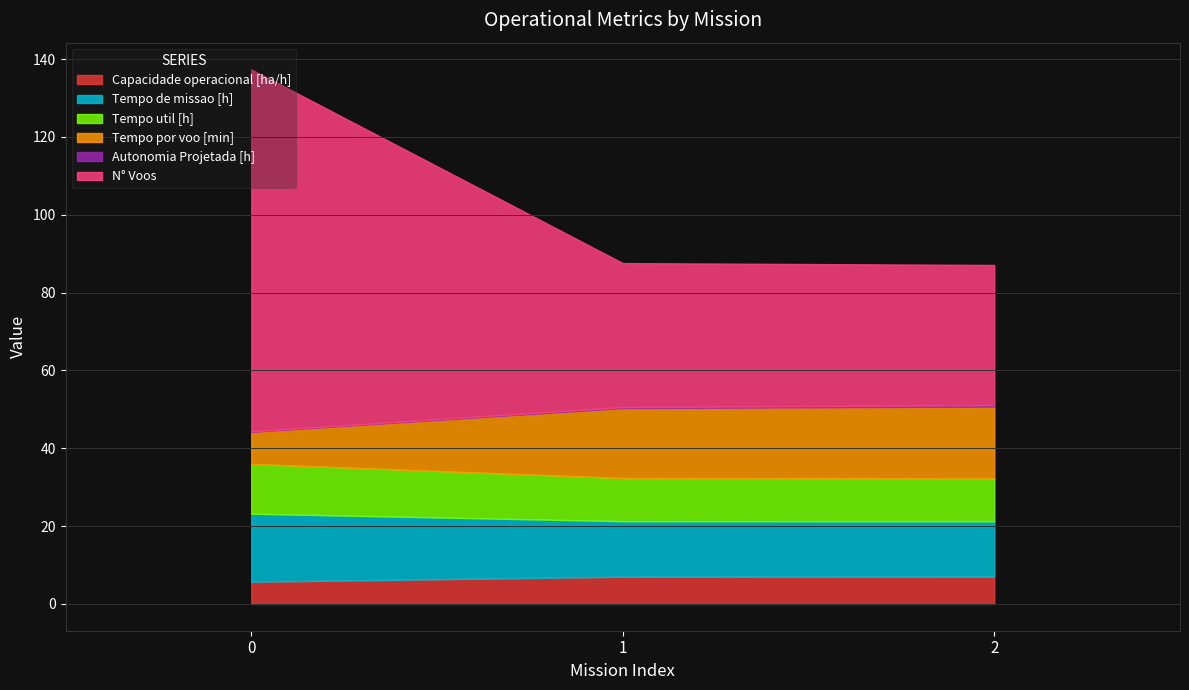

What is the maximum value for Autonomia Projetada [h]?

0.4